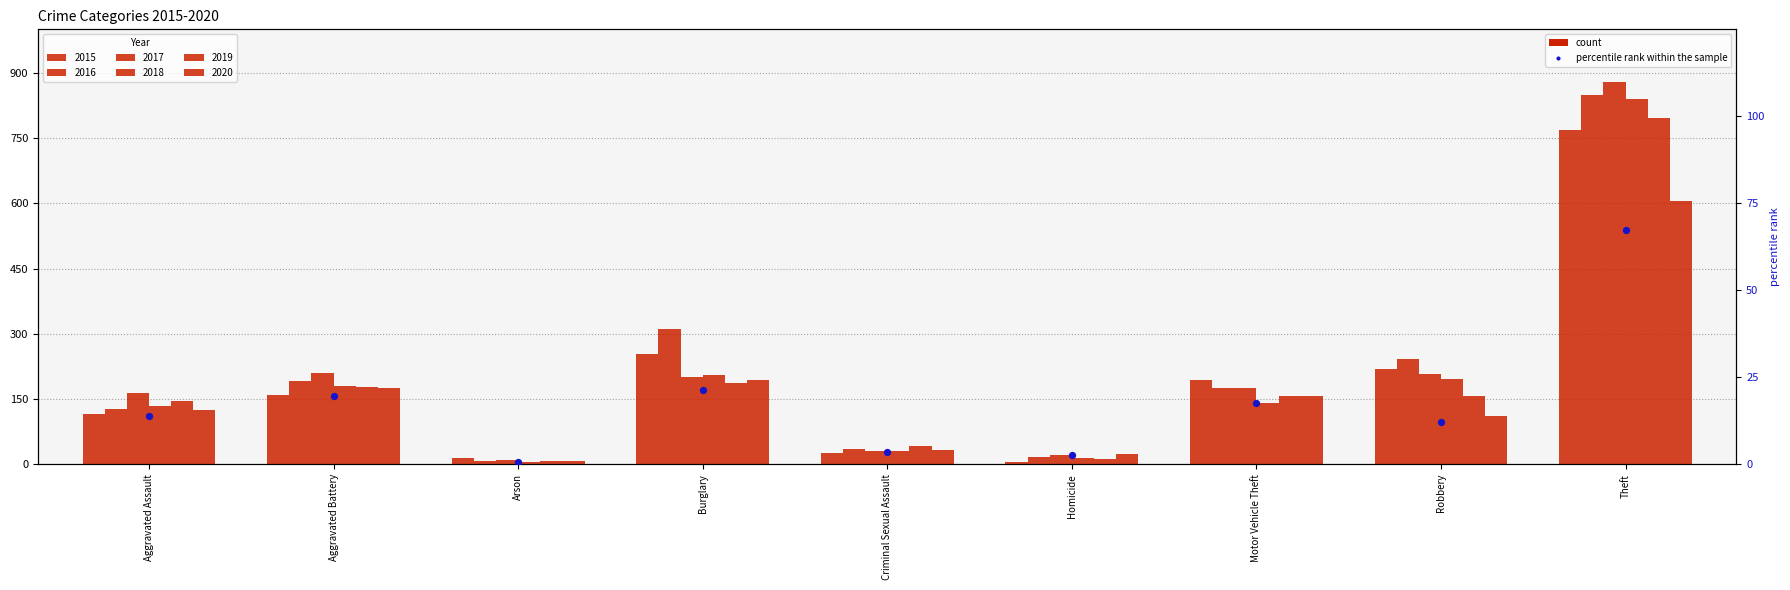

What is the change in value from Criminal Sexual Assault to Homicide?

-1.1